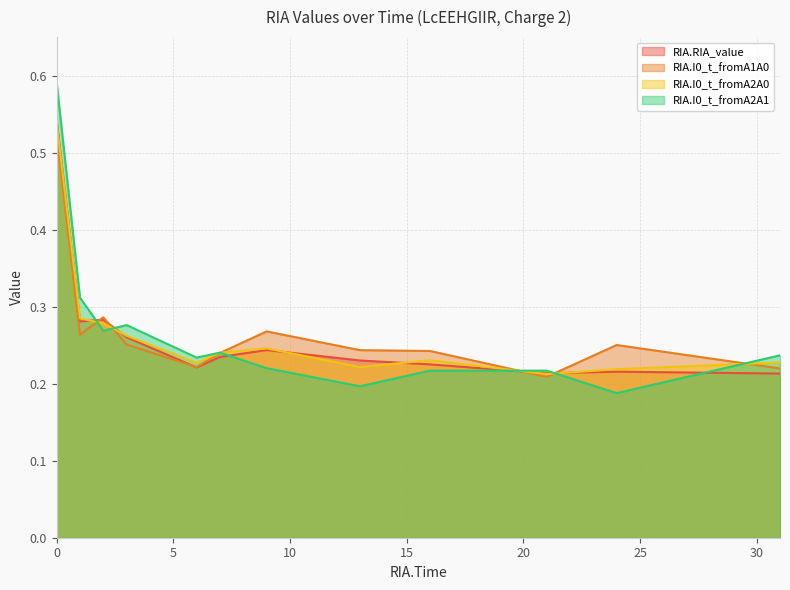

At which category does RIA.I0_t_fromA2A1 reach its first local valley?

2